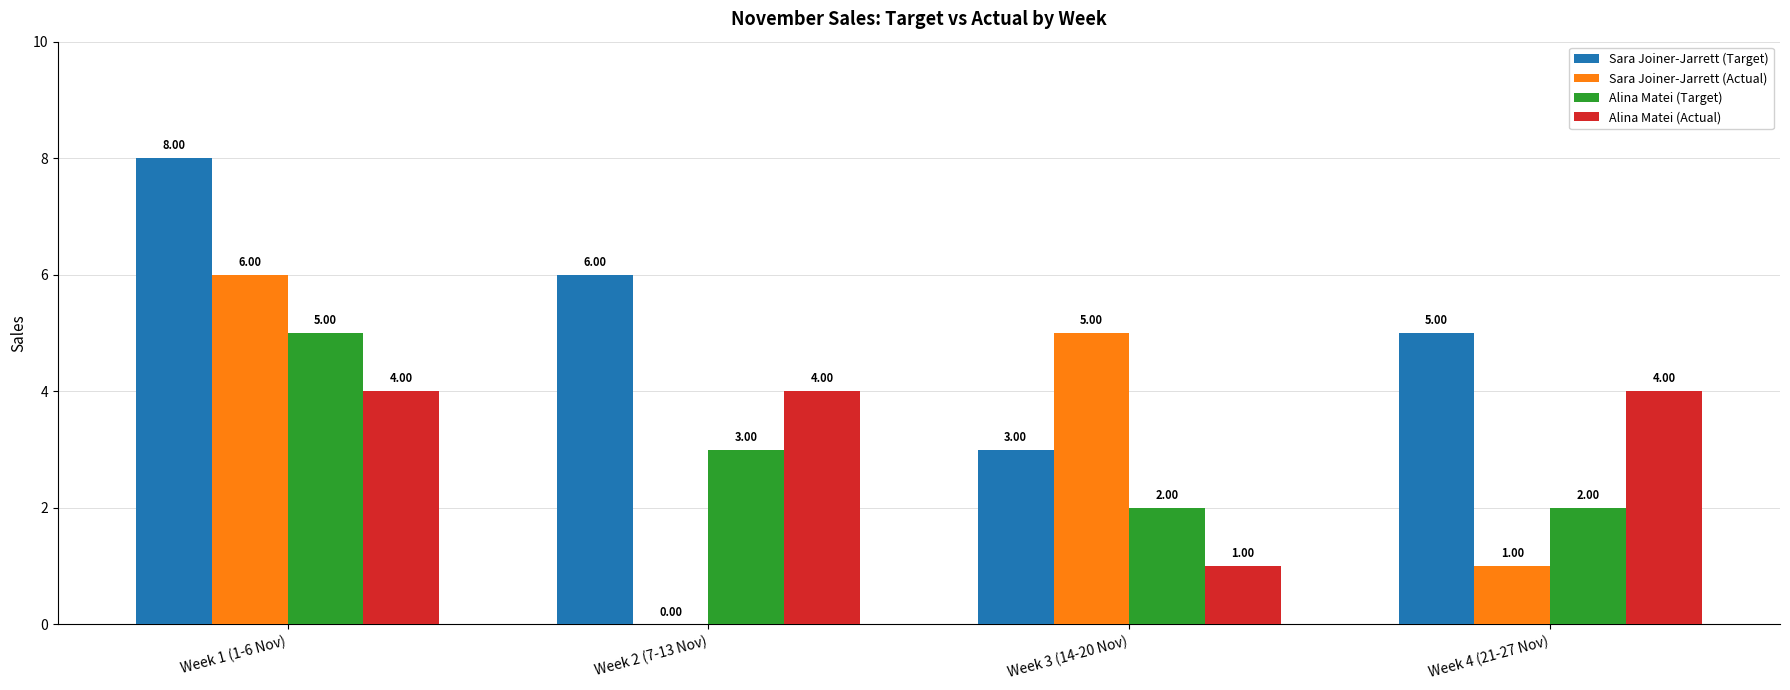

True or false: Sara Joiner-Jarrett (Actual) has a value of 5 at Week 3 (14-20 Nov).

True